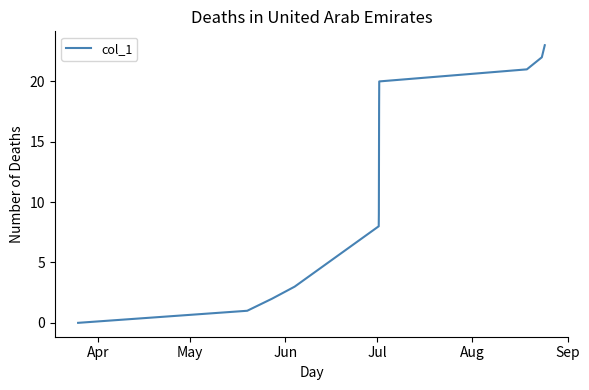

What is the difference between the maximum and minimum values?

23